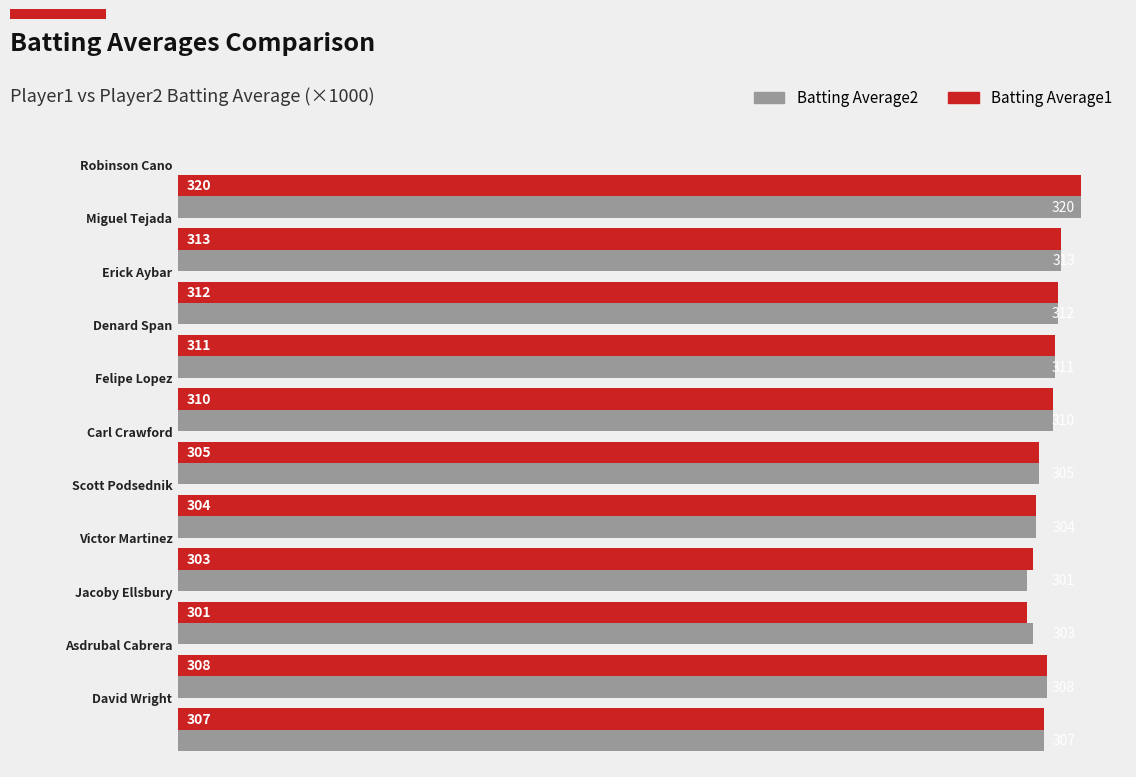

At how many categories does at least one series exceed 317?

1